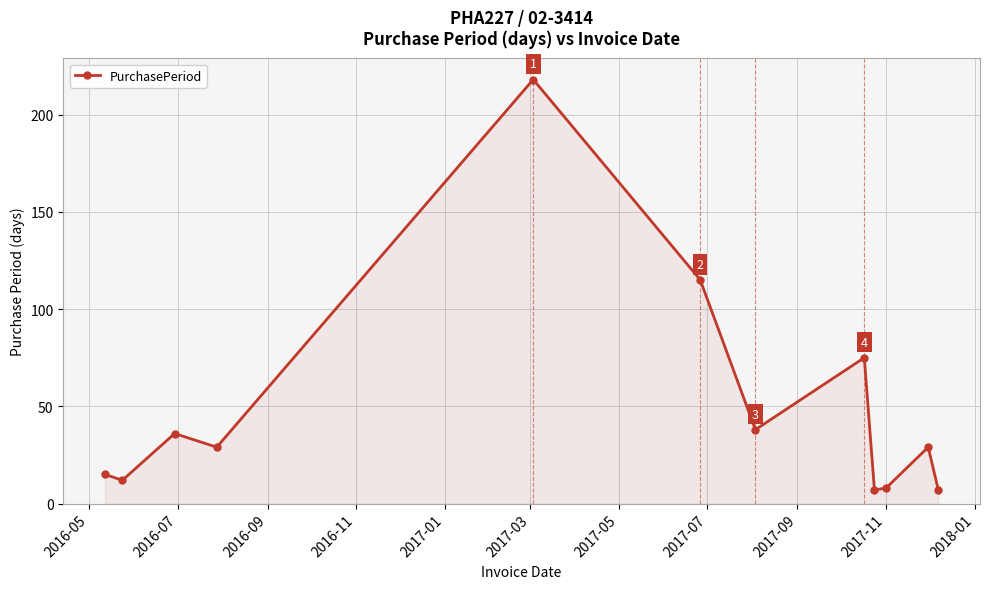

What is the average value?

49